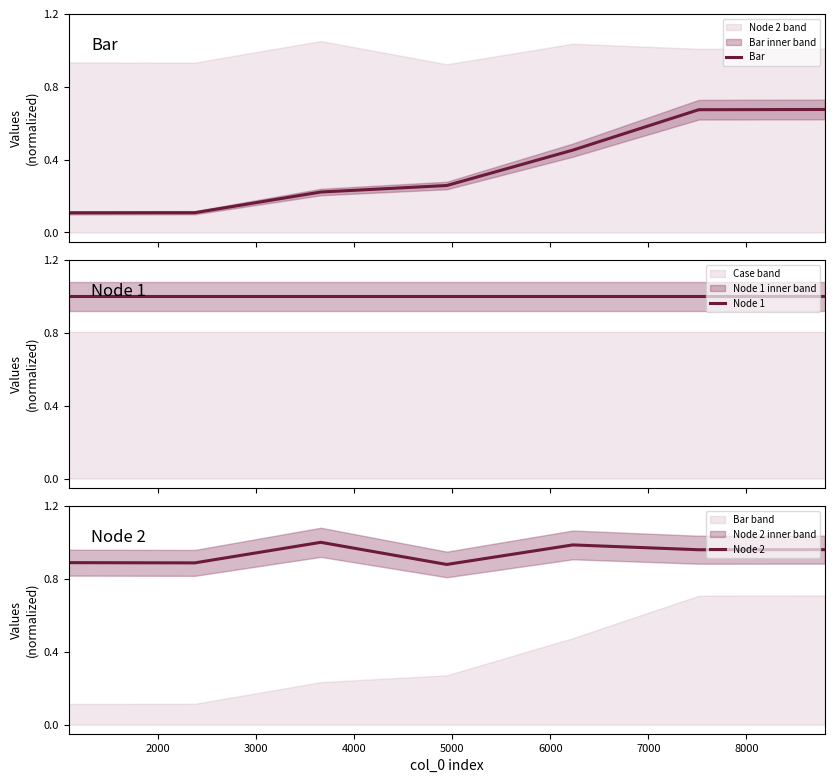

What is the sum of all Bar values?

2.5